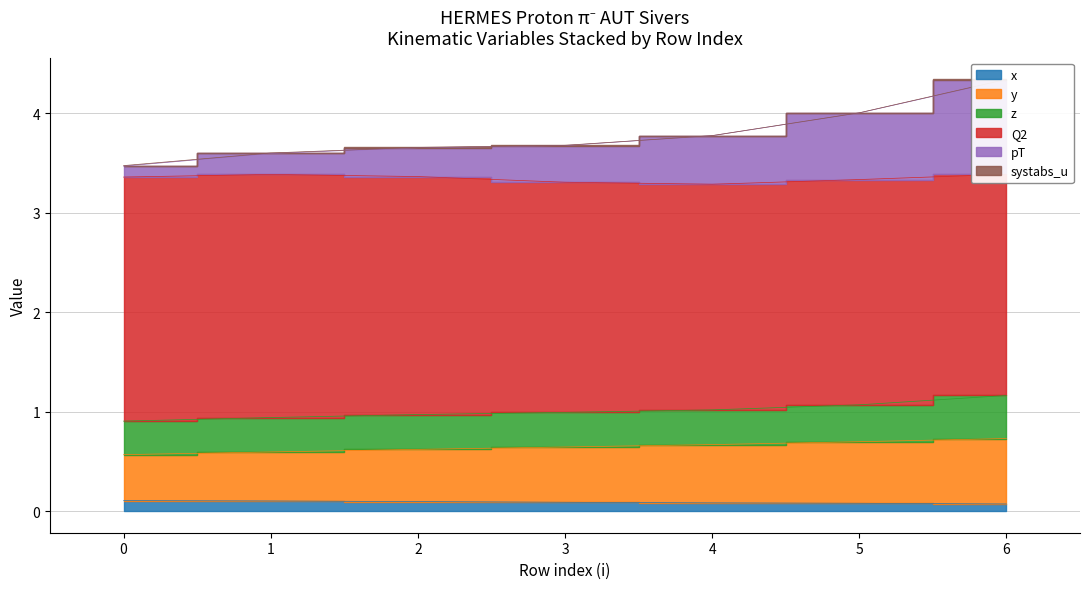

True or false: y and x intersect in this chart.

False